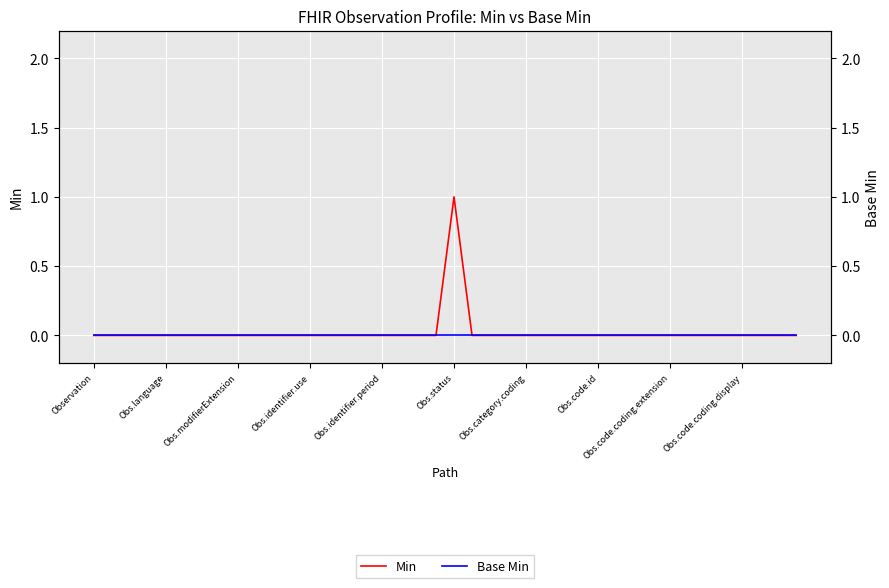

Rank the series at Obs.code.id from lowest to highest value.

Min, Base Min